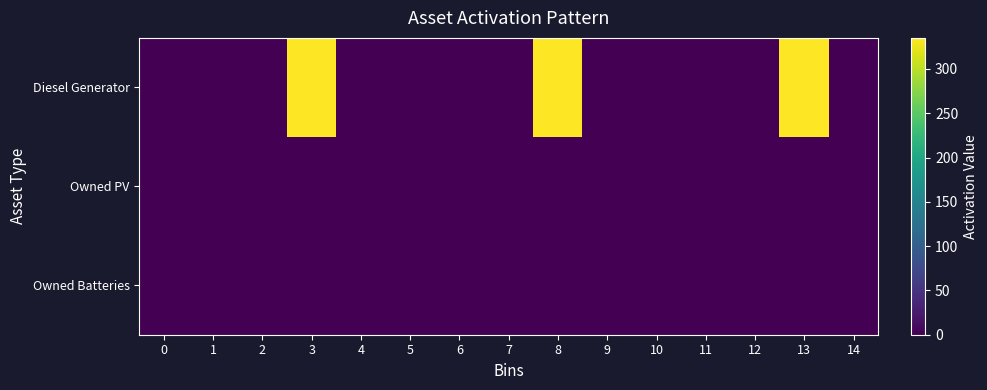

At how many categories does at least one series exceed 175?

3